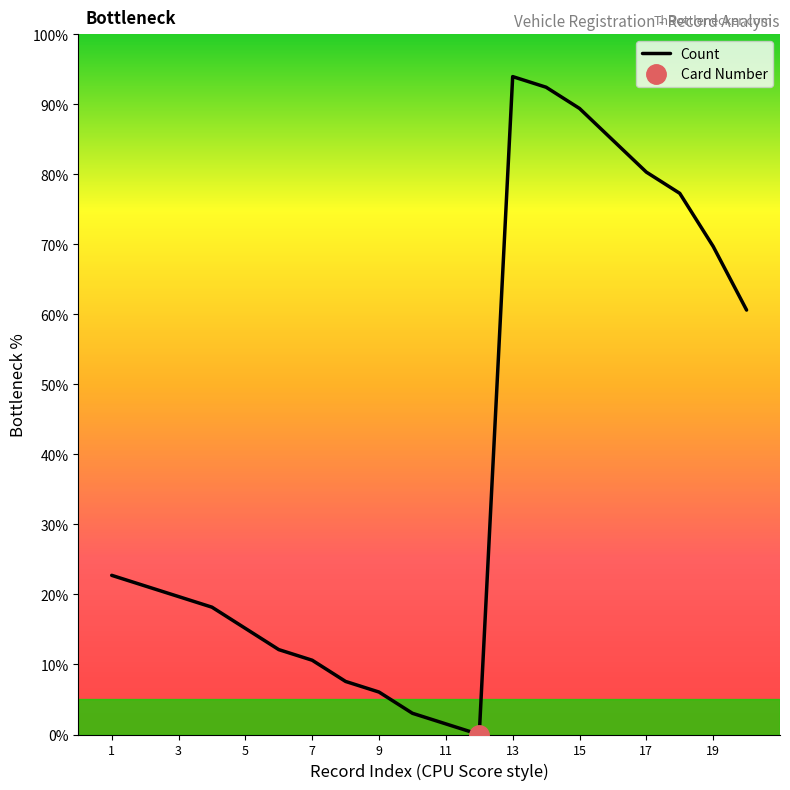

The value at 19 is 69.7. True or false?

True